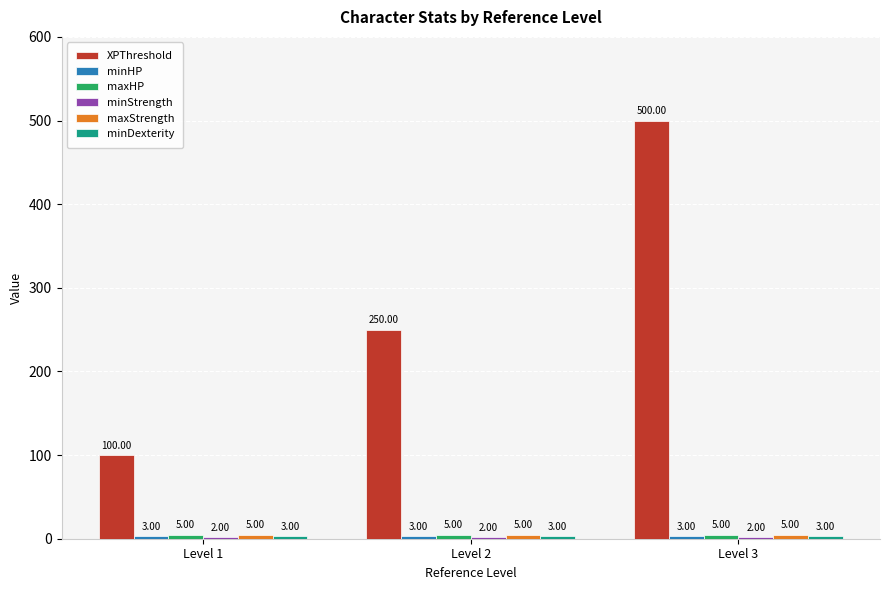

What is the average value of the XPThreshold series?

283